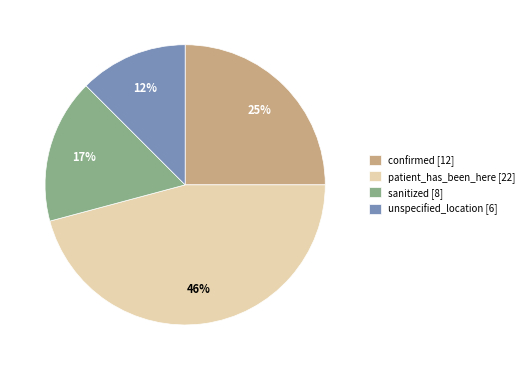

The confirmed slice represents 12% of the pie. True or false?

False